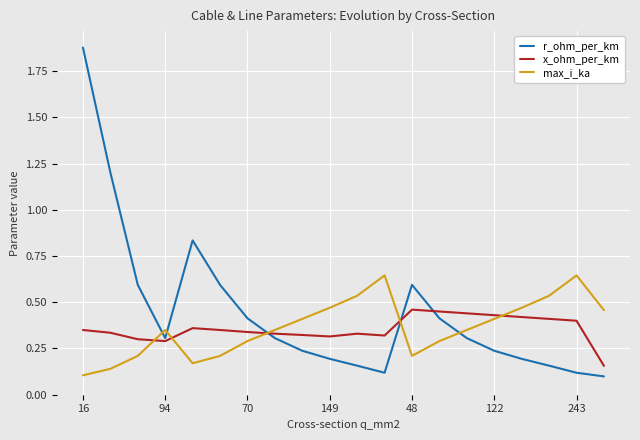

Which series has the largest total across all categories?

r_ohm_per_km